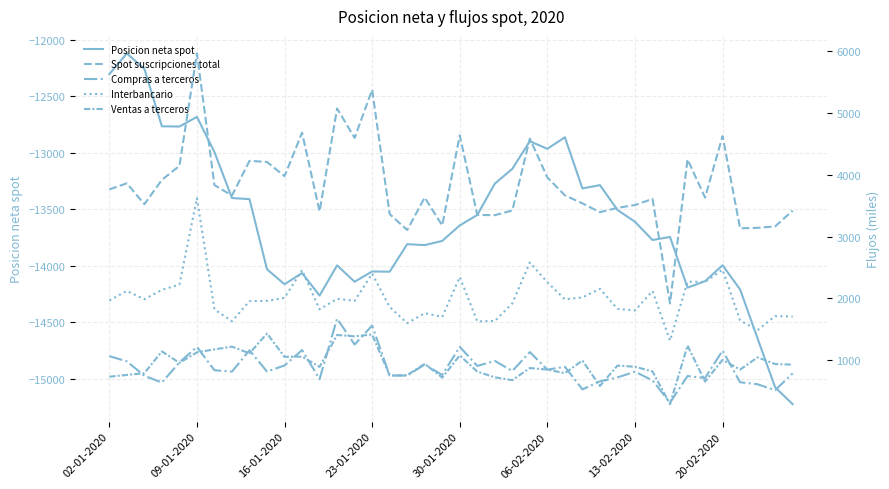

List the series in order of their peak value, lowest first.

Posicion neta spot, Ventas a terceros, Compras a terceros, Interbancario, Spot suscripciones total